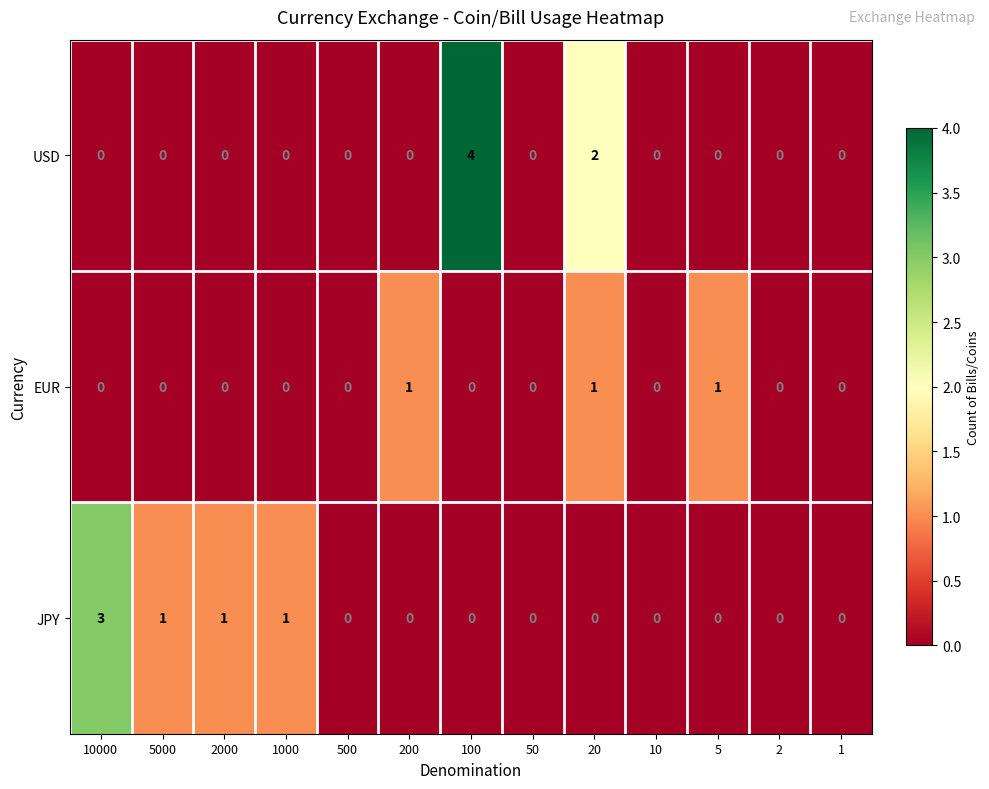

Which series changed the most between 5000 and 10?

JPY